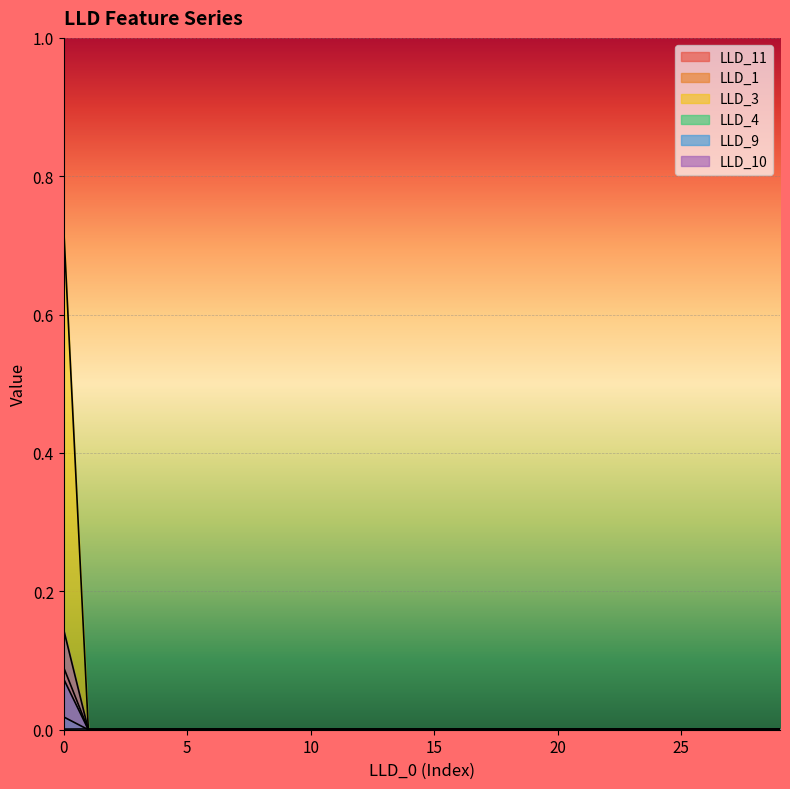

Rank the categories by LLD_10 value from lowest to highest.

1, 2, 3, 4, 5, 6, 7, 8, 9, 10, 11, 12, 13, 14, 15, 16, 17, 18, 19, 20, 21, 22, 23, 24, 25, 26, 27, 28, 29, 0